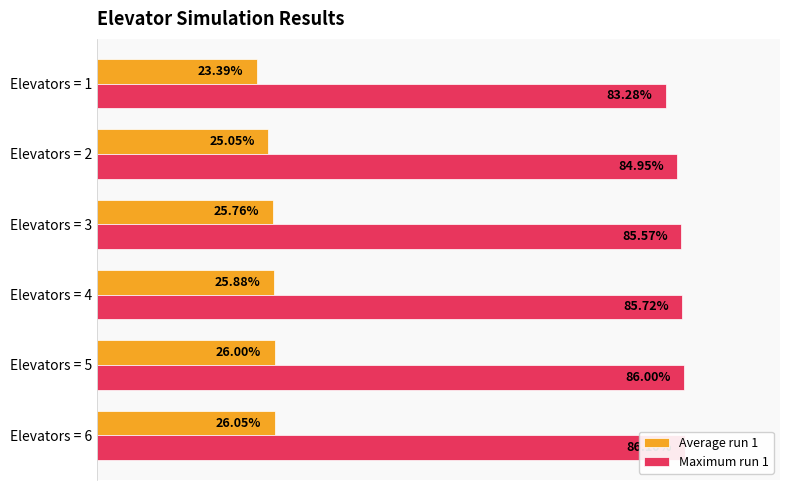

The value of Average run 1 at 0.0 is 0.2. True or false?

True